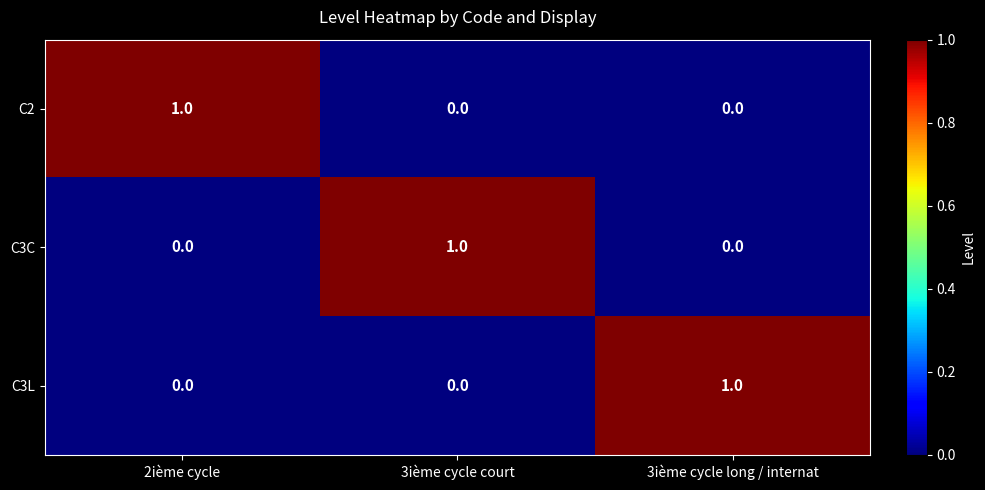

Reading left to right, what are all the values shown in this chart?

C2: 1	0	0
C3C: 0	1	0
C3L: 0	0	1